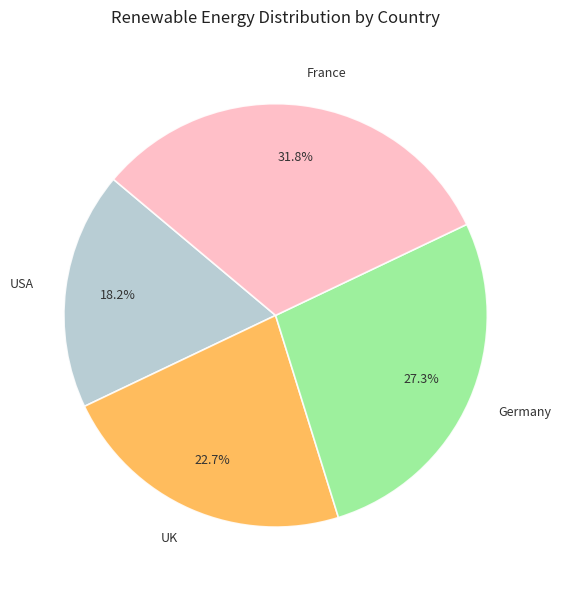

Is it true that UK is 23% of the pie?

True